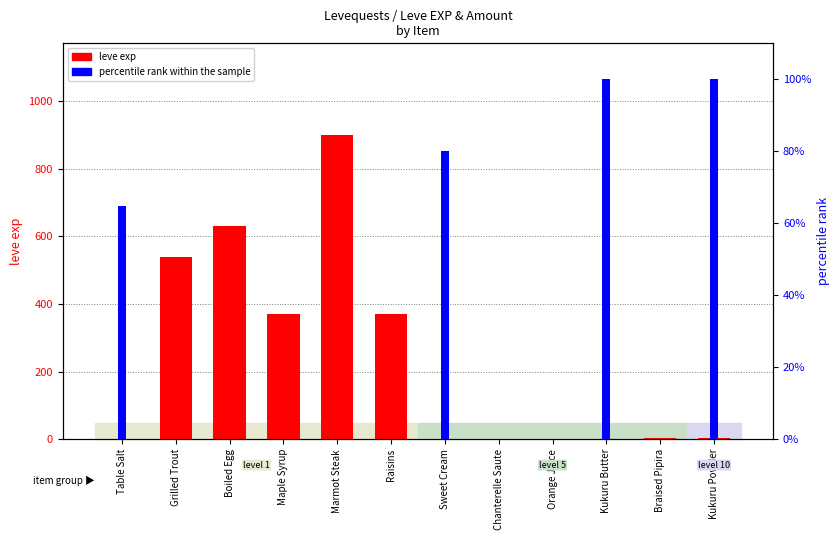

What position from the left is Boiled Egg?

3